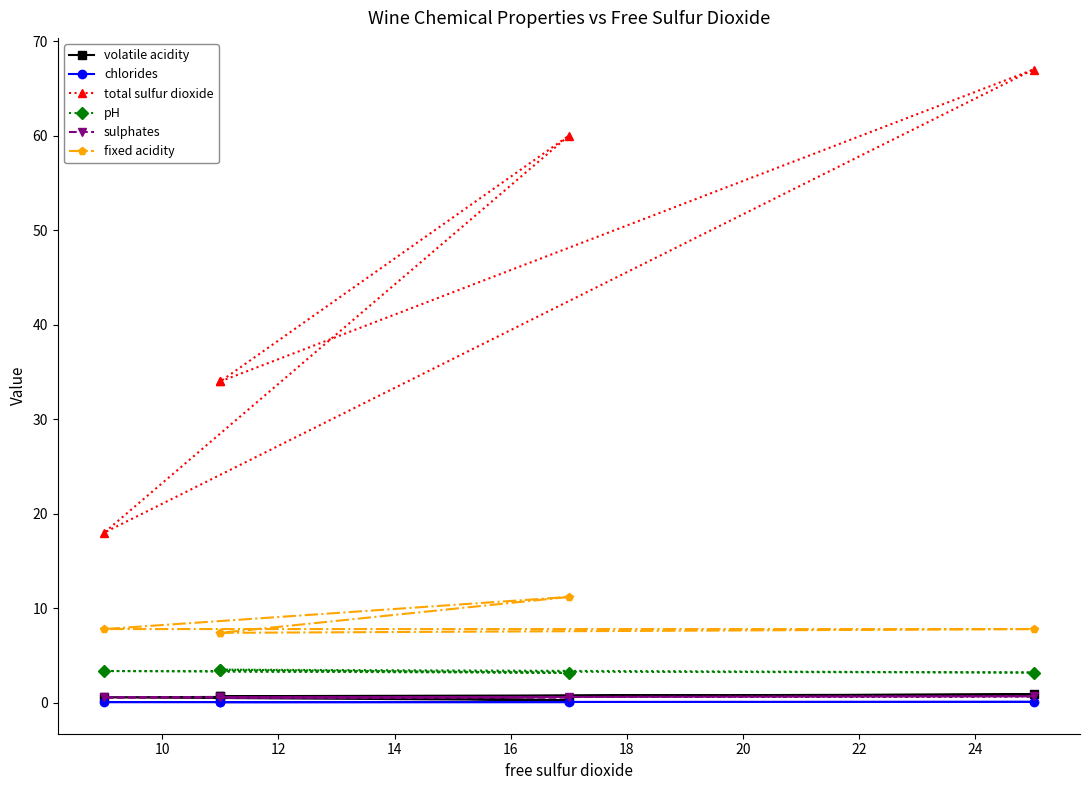

Is the value of sulphates at 8 greater than the value of pH at 8?

No